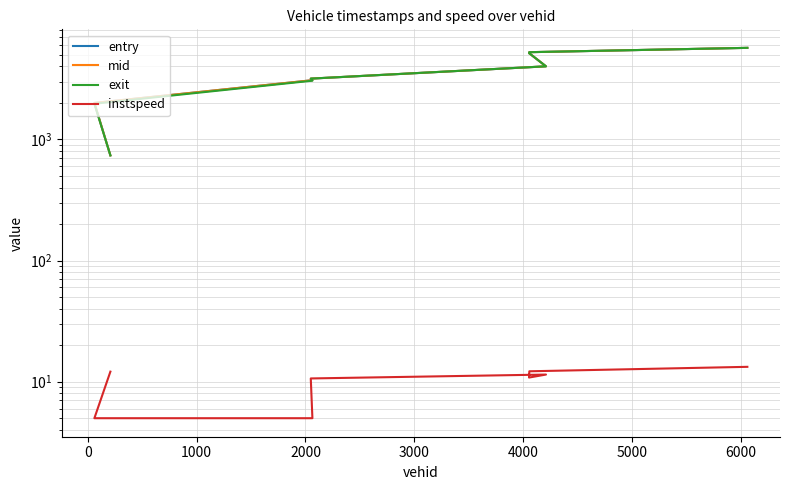

Which category has the highest value in the mid series?

6000